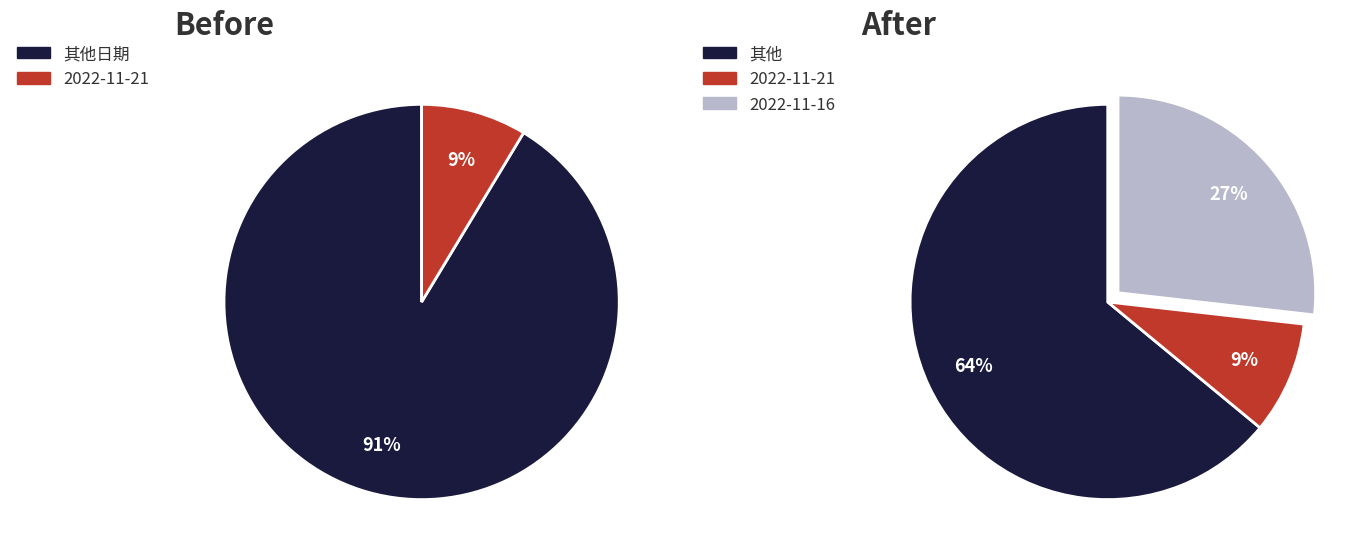

Combined, do 2022-11-17 and 2022-11-21 account for over 50%?

No